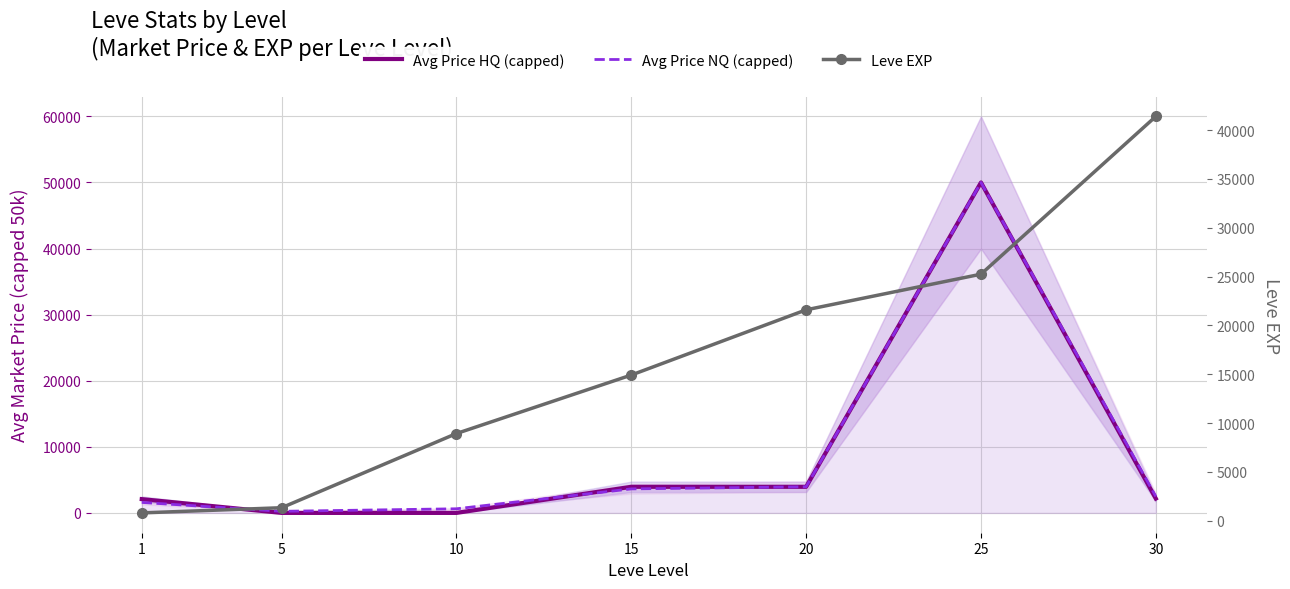

What is the difference between the second highest and minimum values in the Avg Price NQ (capped) series?

3710.8